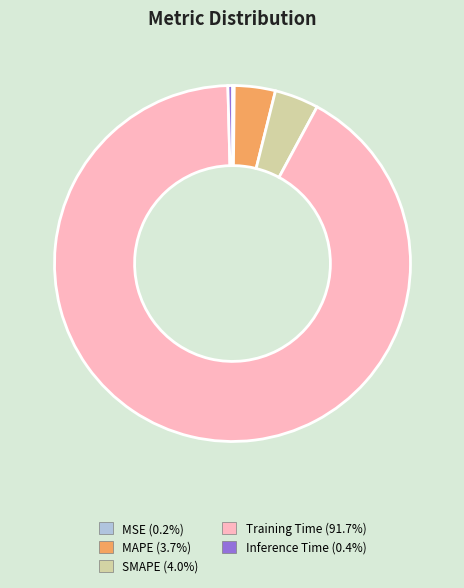

Which slice is the largest?

Training Time